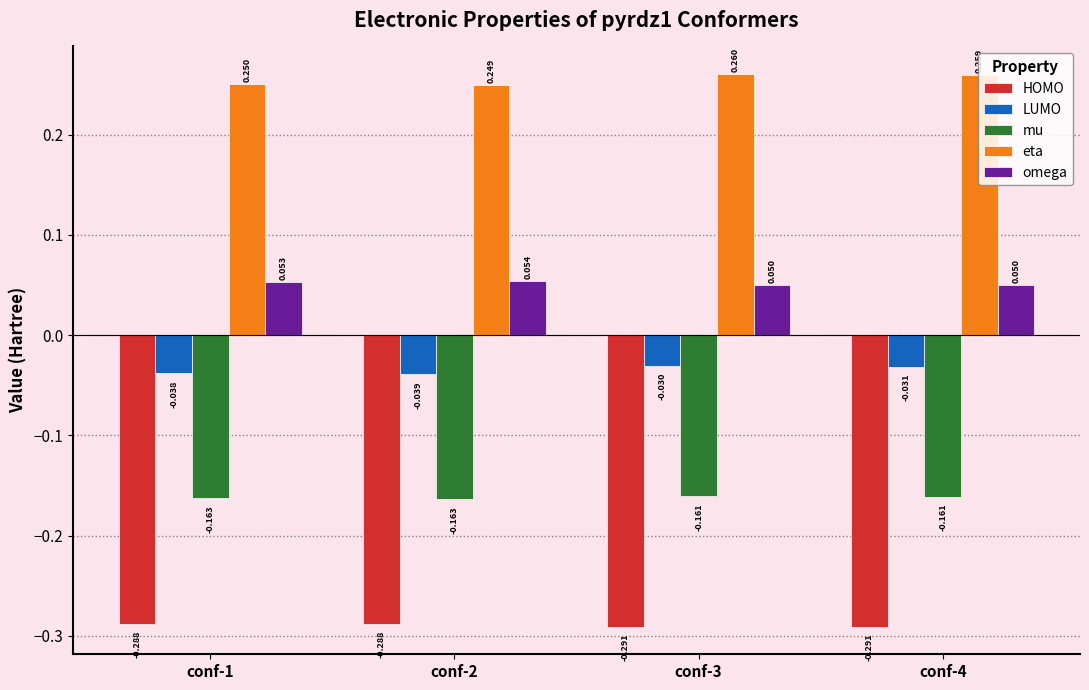

Which series has the largest range (max minus min)?

eta